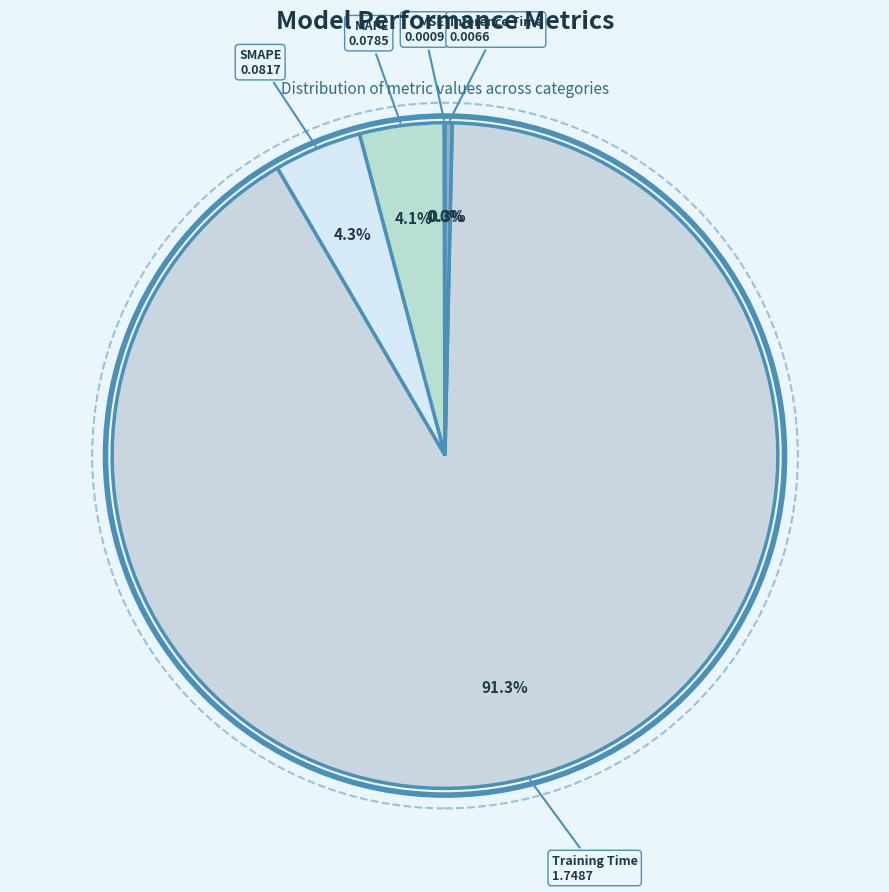

To the nearest percent, what is the average slice percentage?

20%